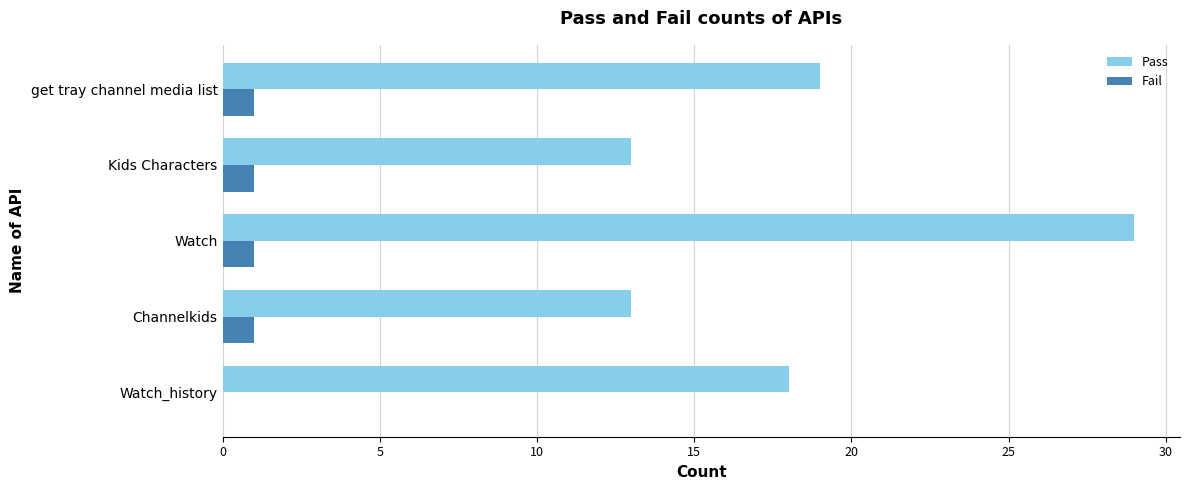

The value of Pass at get tray channel media list is 12. True or false?

False